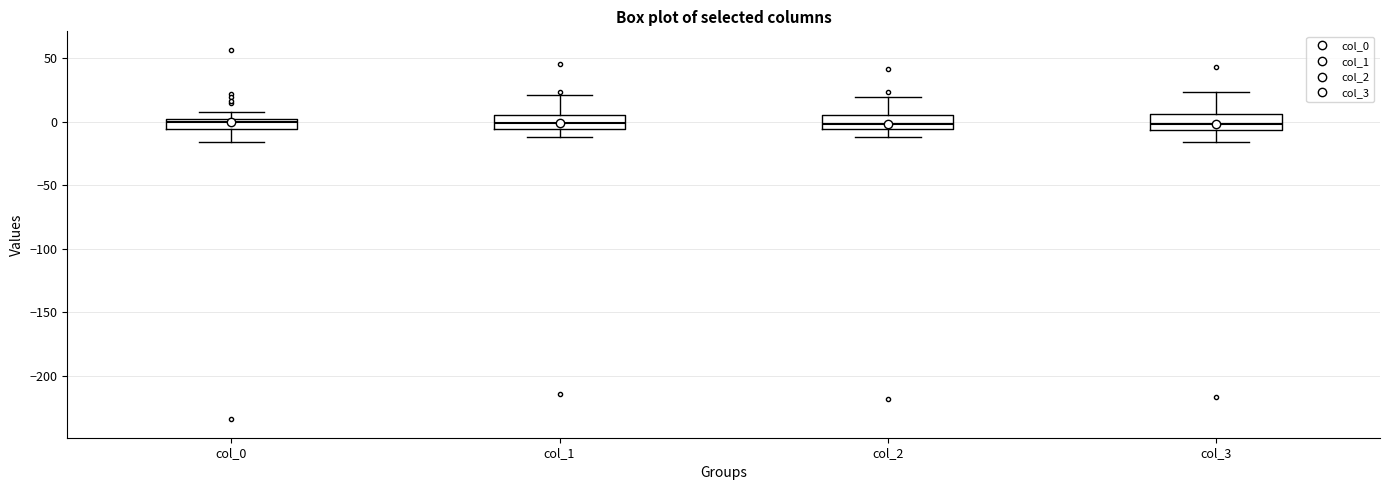

Reading left to right, read every box against the y-axis: the position of its median line, the range the box covers, and the ends of its whiskers. The values are not printed on the chart, so give them approximately, as read against the axis.

col_0: median 0 (just below the box's upper edge), box -5 to 0, whiskers -15 to 10
col_1: median 0, box -5 to 5, whiskers -10 to 20
col_2: median 0, box -5 to 5, whiskers -10 to 20
col_3: median 0, box -5 to 5, whiskers -15 to 25